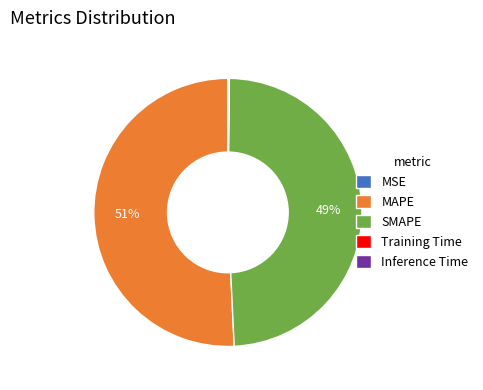

True or false: SMAPE accounts for 35% of the total.

False